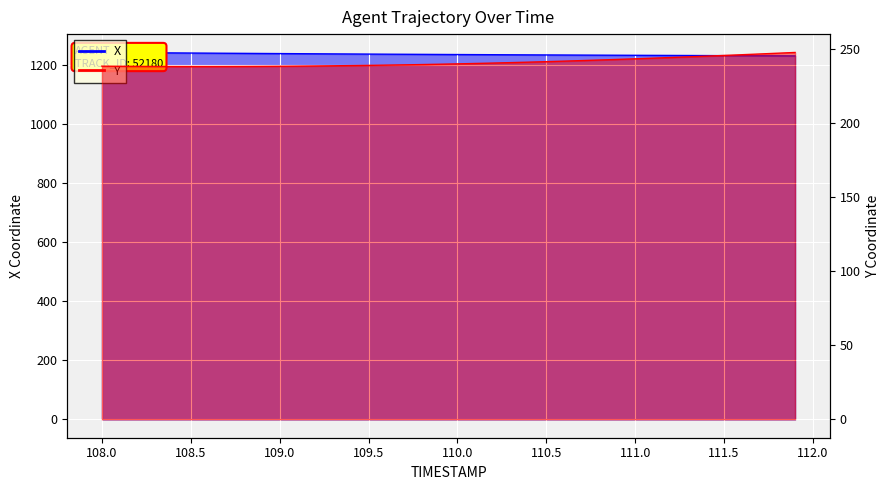

How many values in the X series are below 1234?

17